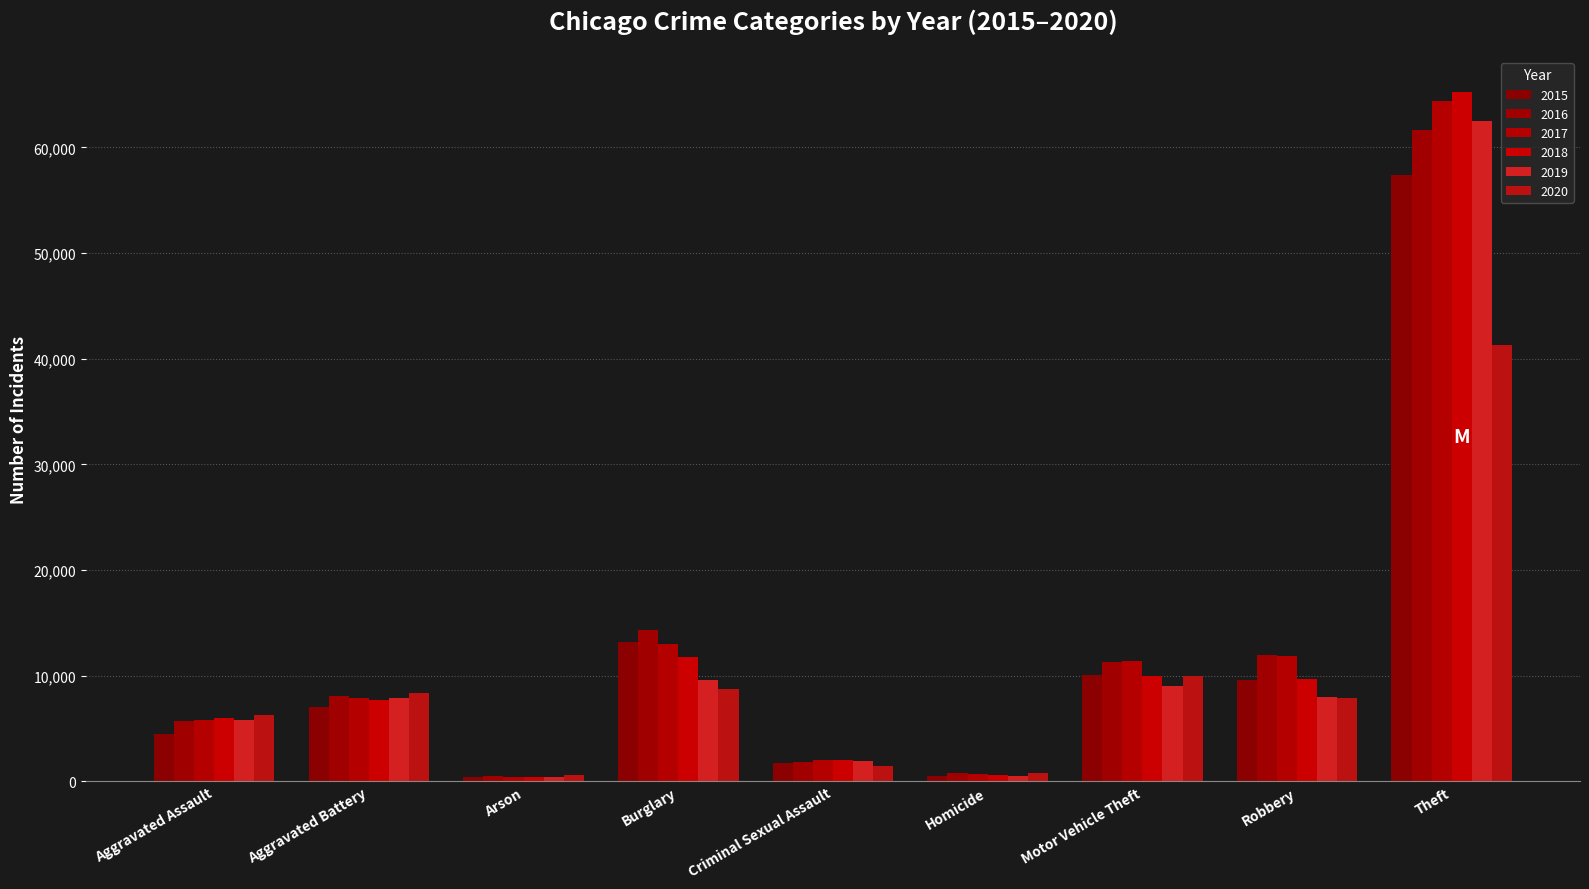

Which series has the widest spread of values?

2018